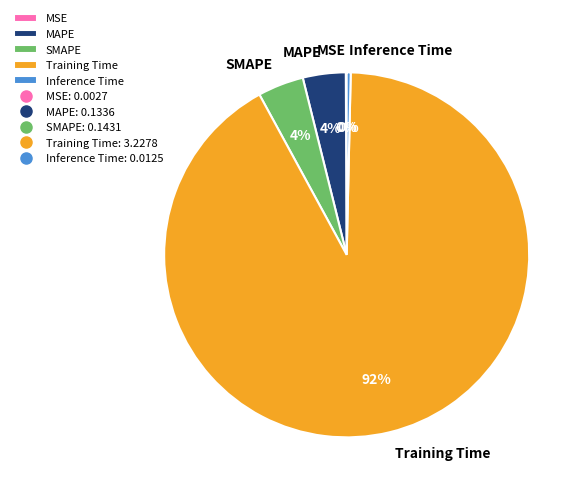

Is the sum of MAPE and Inference Time greater than half?

No